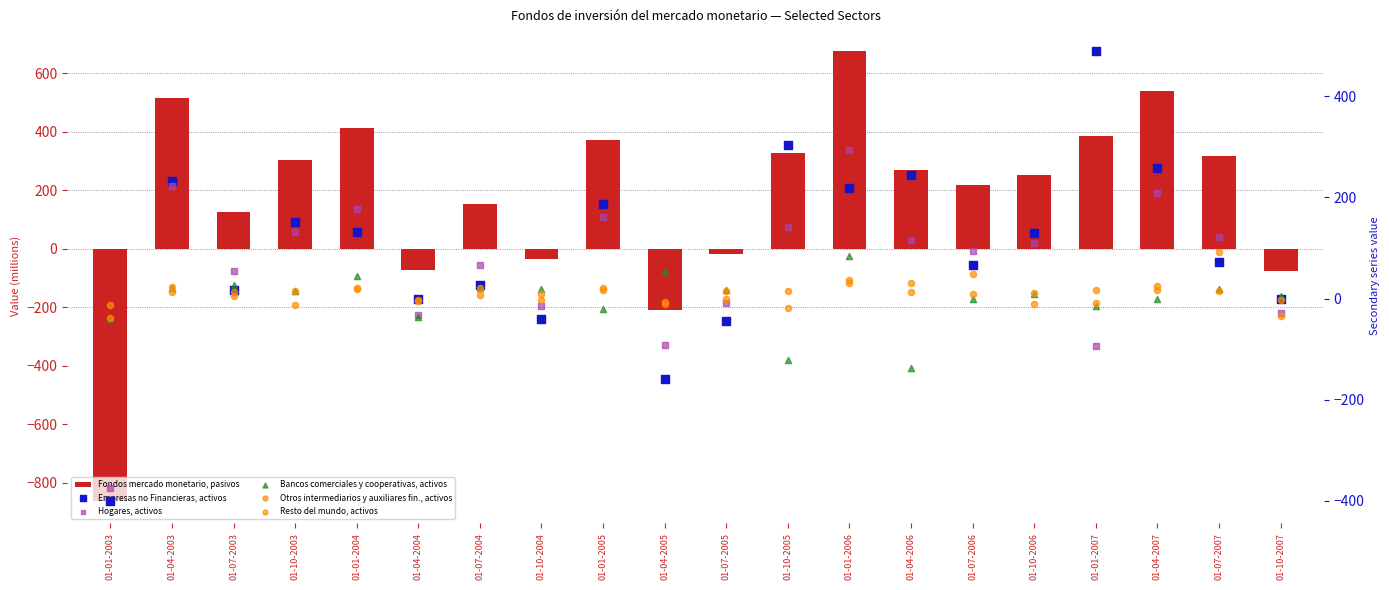

At how many categories does at least one series exceed -367?

20